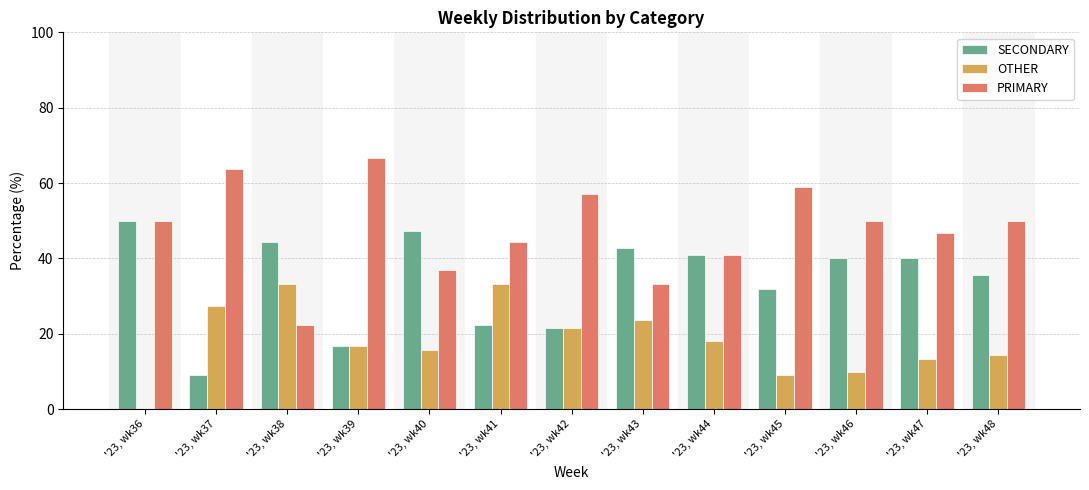

What is the difference between the OTHER values at '23, wk37 and '23, wk39?

10.6